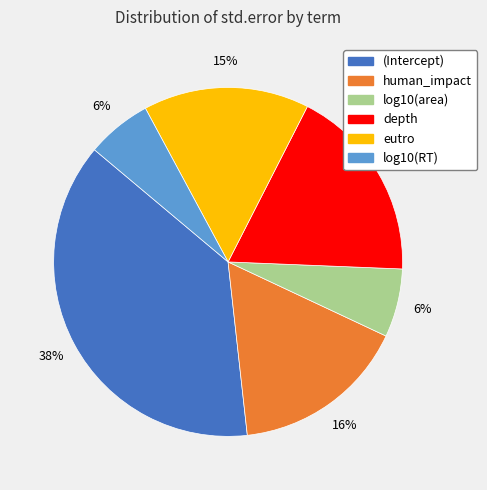

Combined, do log10(RT) and human_impact account for over 50%?

No